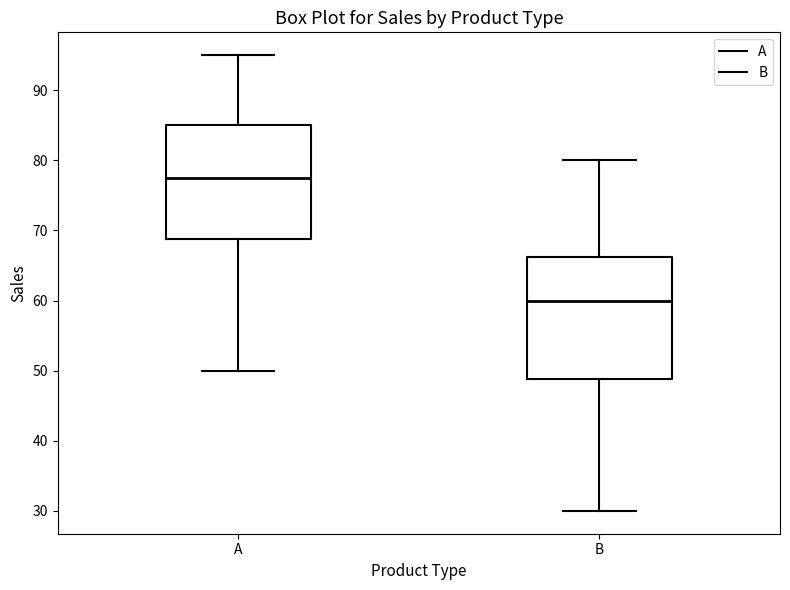

Where is the lower edge of the box for A on the y-axis? The values are not printed on the chart, so give them approximately, as read against the axis.

69